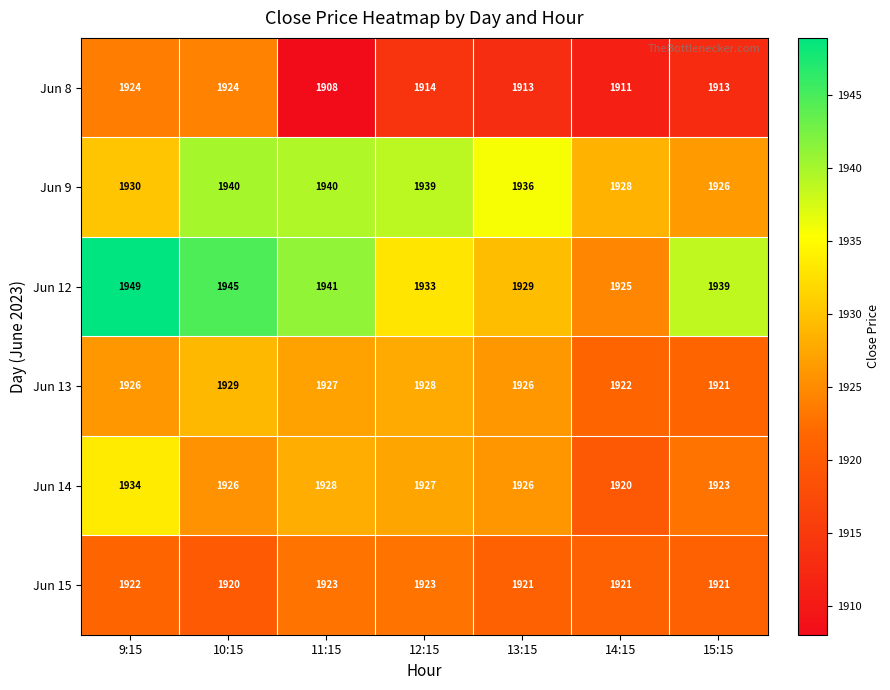

Which series has the largest total across all categories?

Jun 12